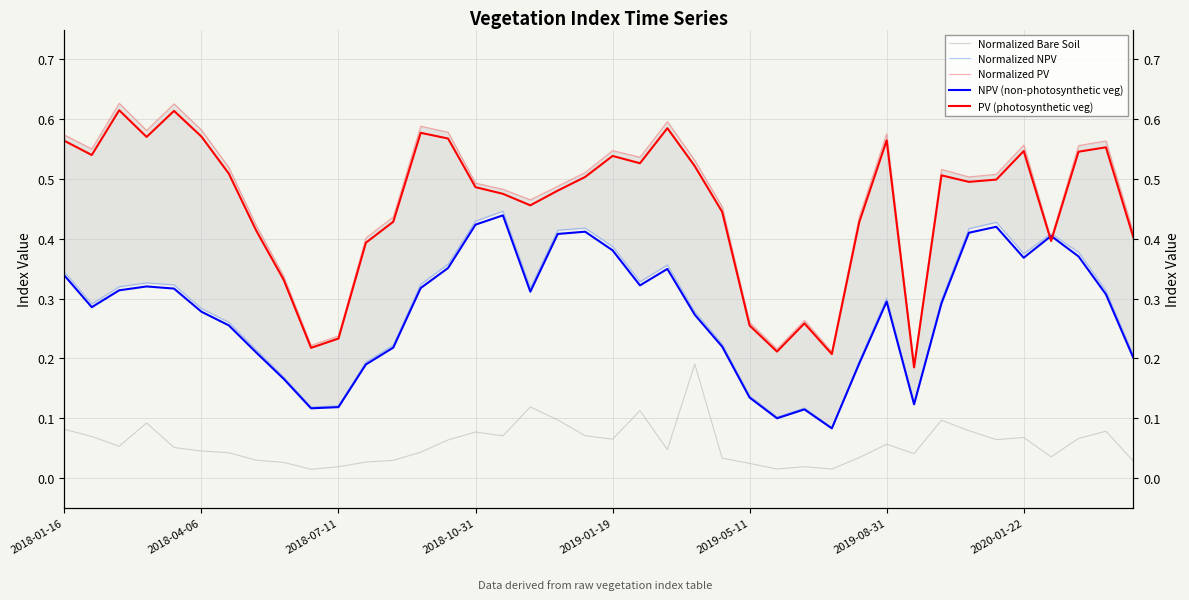

List the labels in order of PV (photosynthetic veg) value, smallest first.

31, 28, 26, 9, 10, 25, 27, 8, 11, 36, 39, 2020-01-22, 29, 12, 24, 17, 16, 18, 15, 33, 34, 19, 32, 2019-08-31, 23, 21, 20, 2018-04-06, 37, 35, 38, 2018-01-16, 30, 14, 2018-10-31, 2019-05-11, 13, 22, 2019-01-19, 2018-07-11